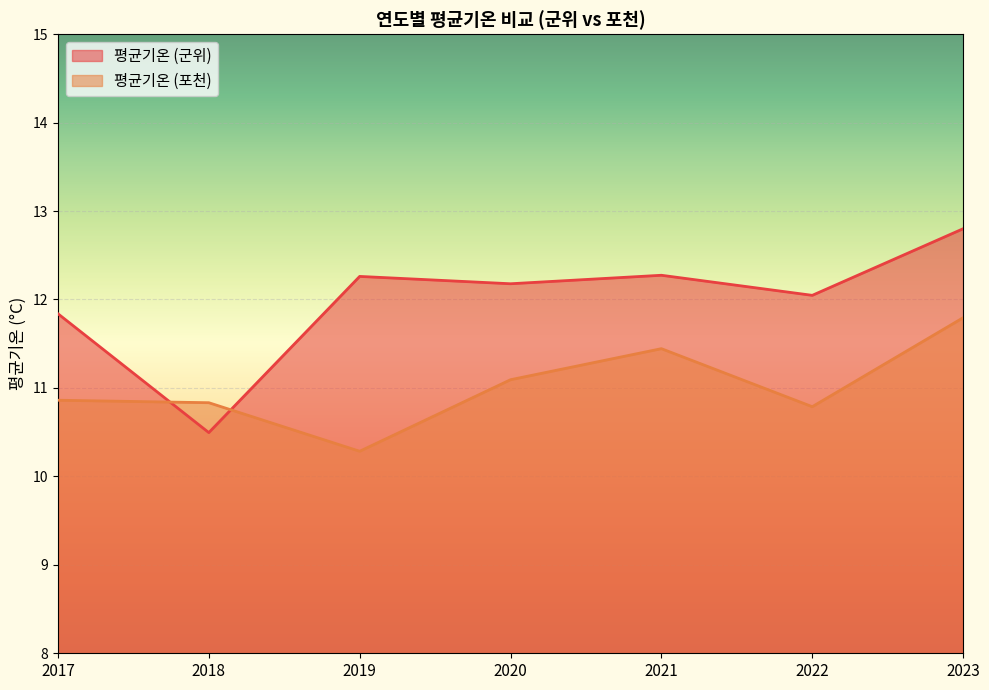

What is the minimum value shown in the chart?

10.3